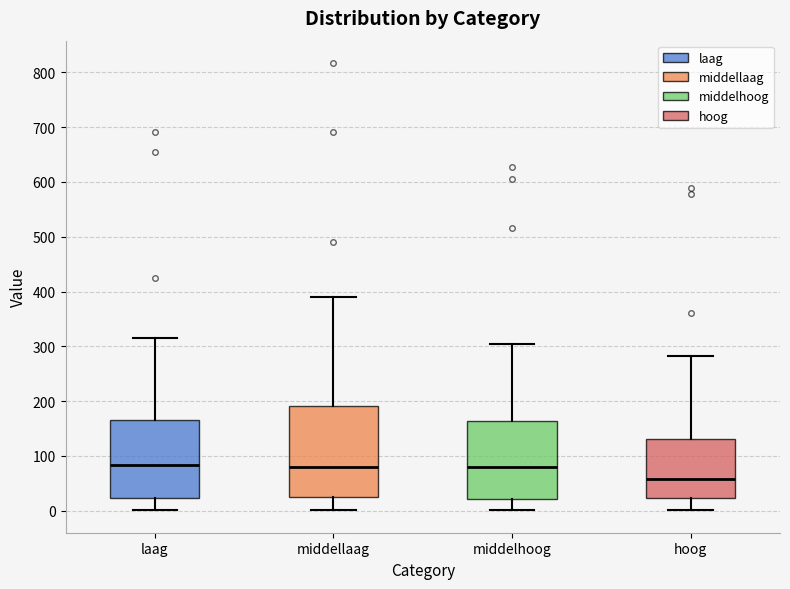

Which box is the tallest, from its lower edge to its upper edge?

middellaag